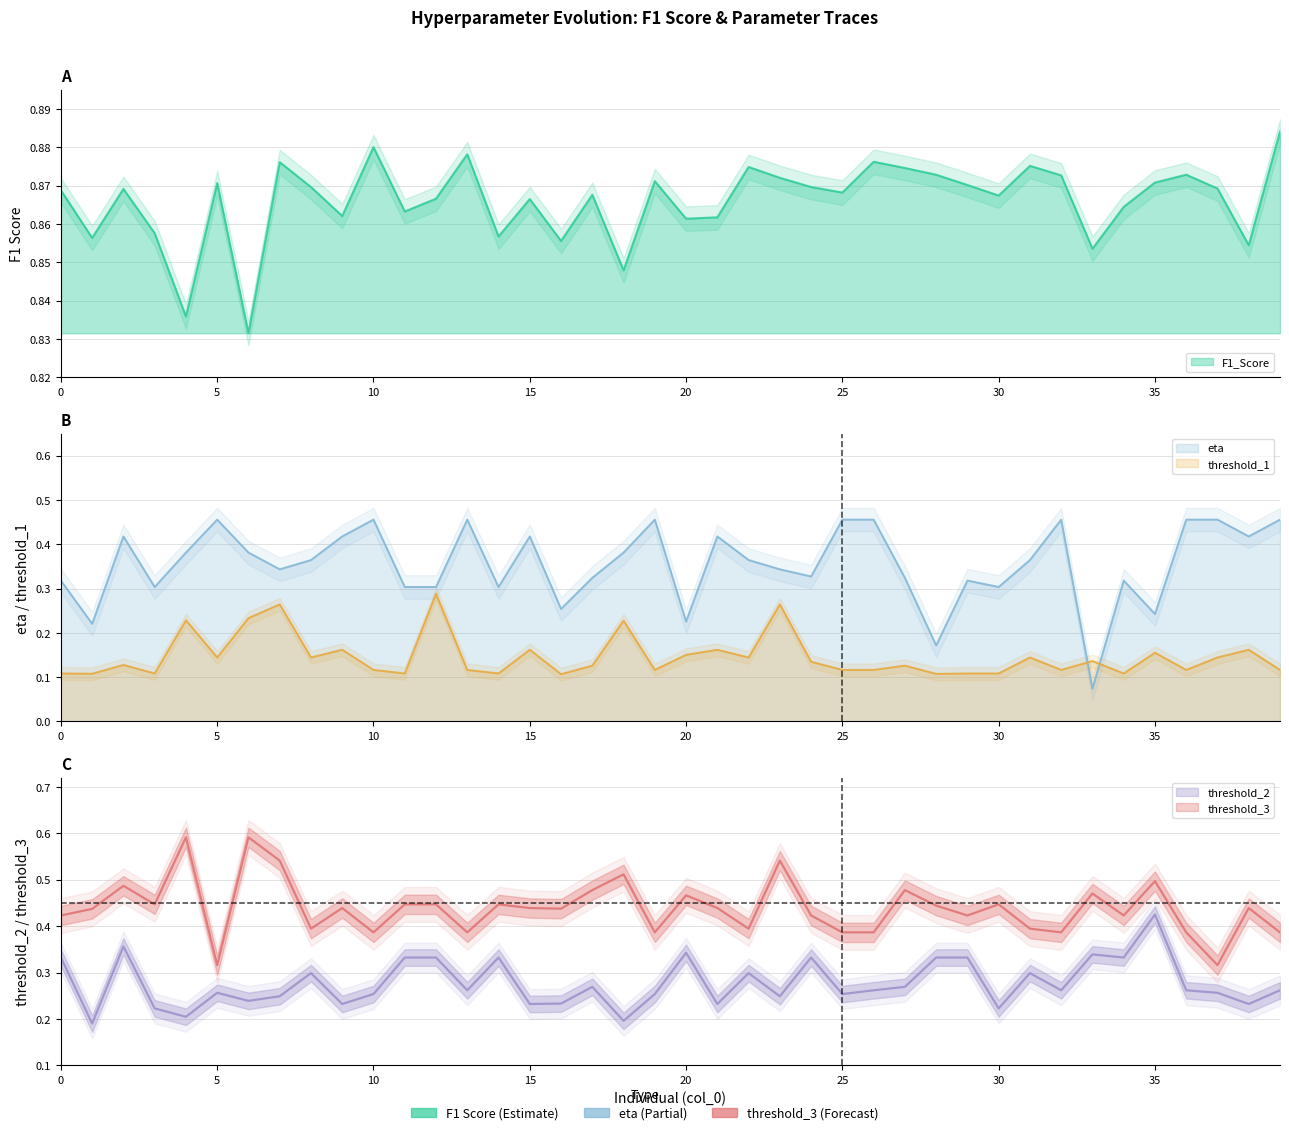

Which series has the largest total across all categories?

F1_Score